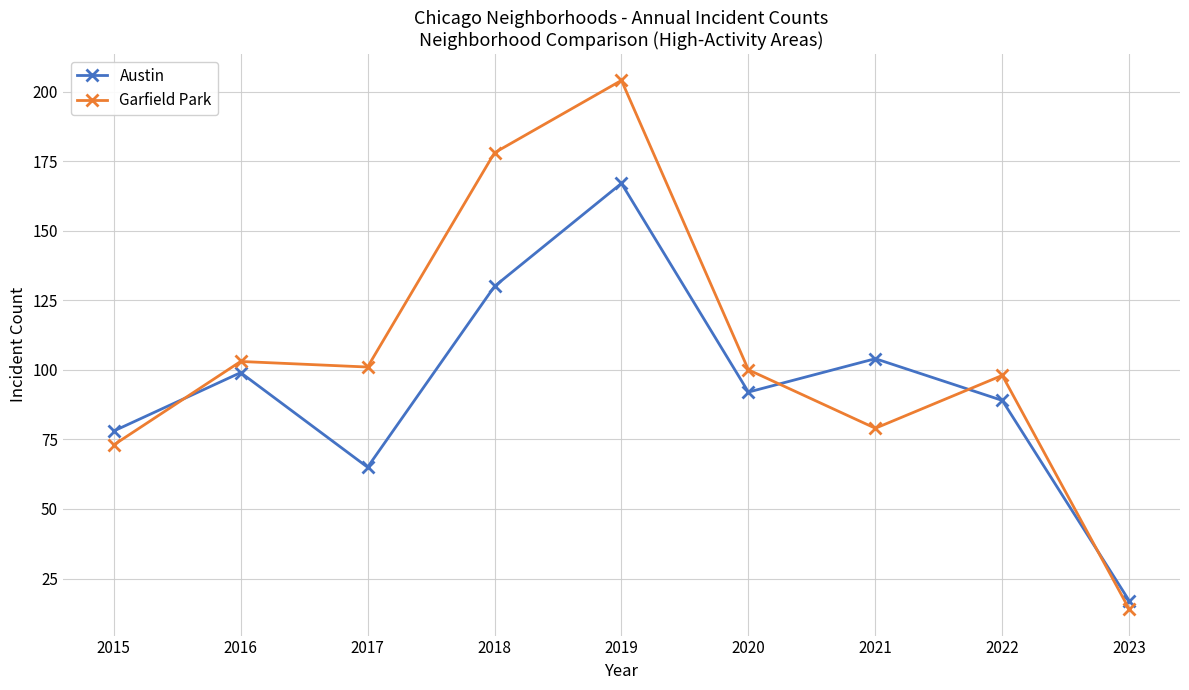

Rank the series by their average value, from highest to lowest.

Garfield Park, Austin